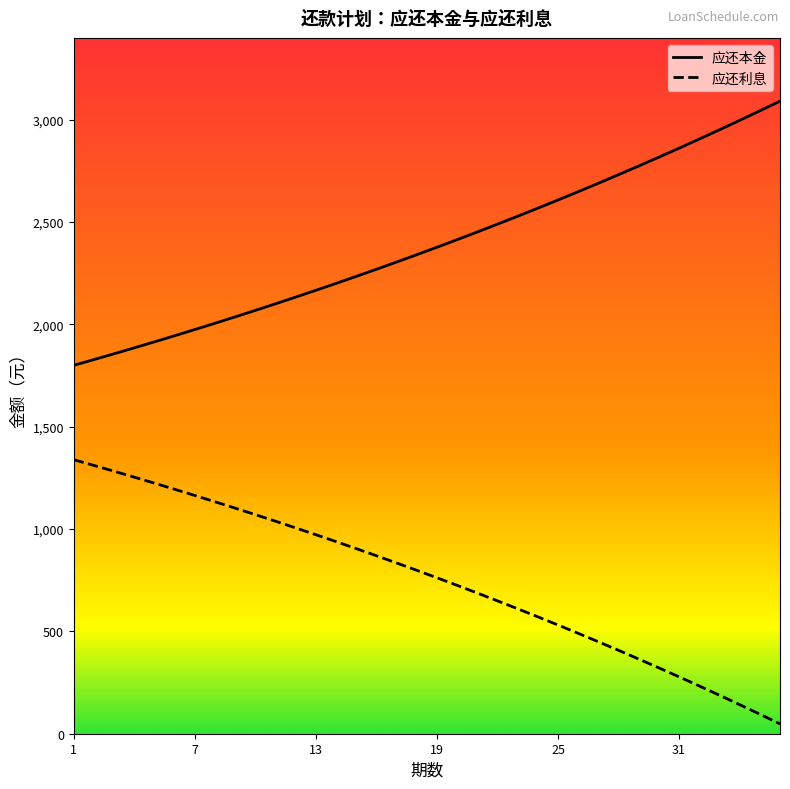

What is the smallest value displayed?

48.1